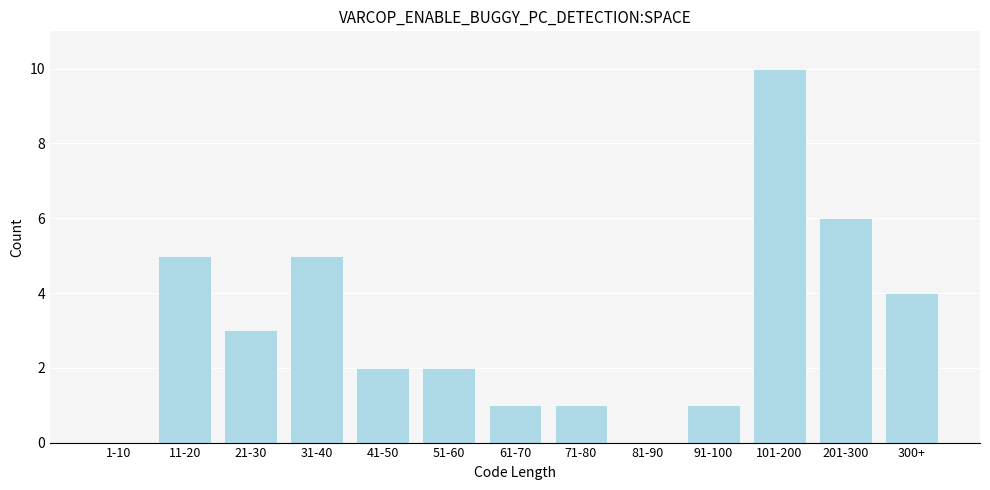

What is the greatest value displayed?

10